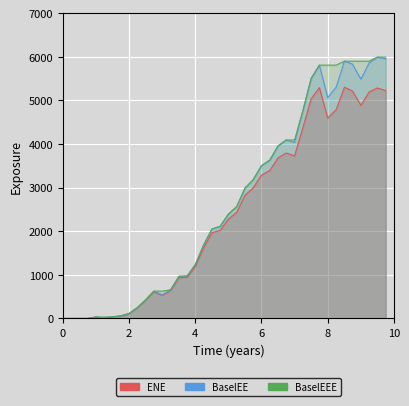

Is it true that BaselEE equals 3503.5 at 5.9986?

True